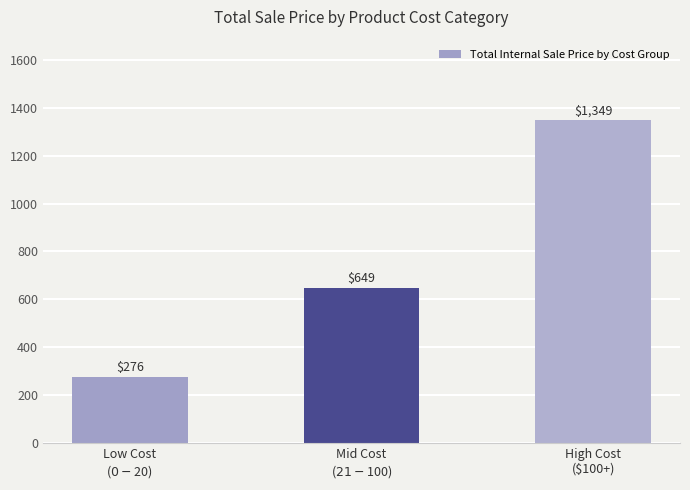

What is the label of the 2nd bar from the right?

Mid Cost
($21-$100)